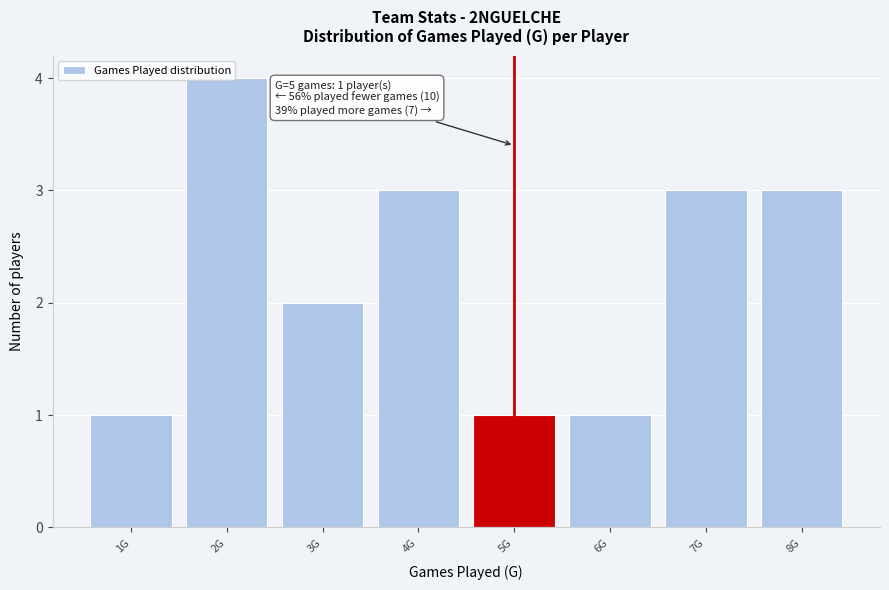

What is the maximum value shown in the chart?

4